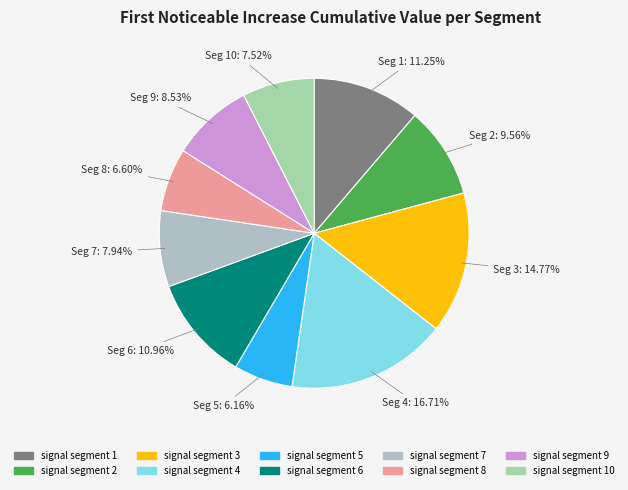

To the nearest percent, what is the combined percentage of signal segment 3 and signal segment 5?

21%